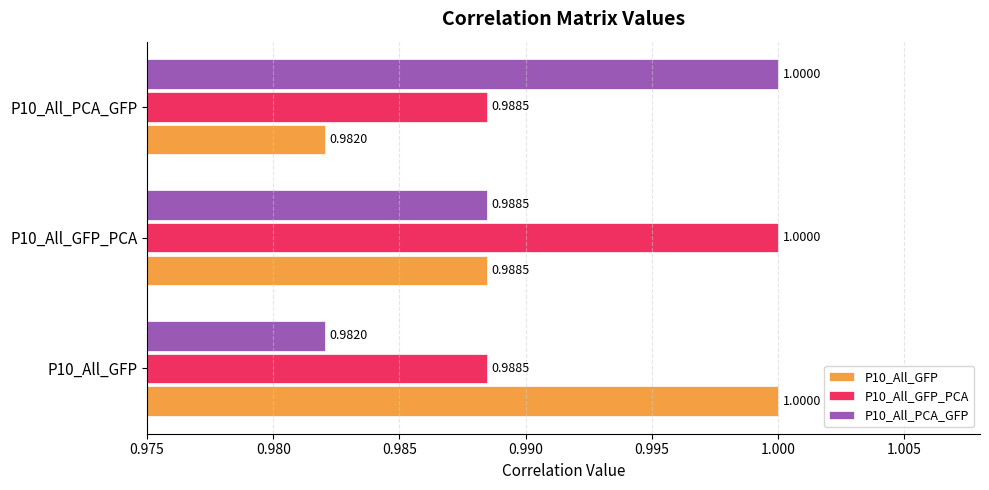

What is the average value of the P10_All_GFP series?

1.0